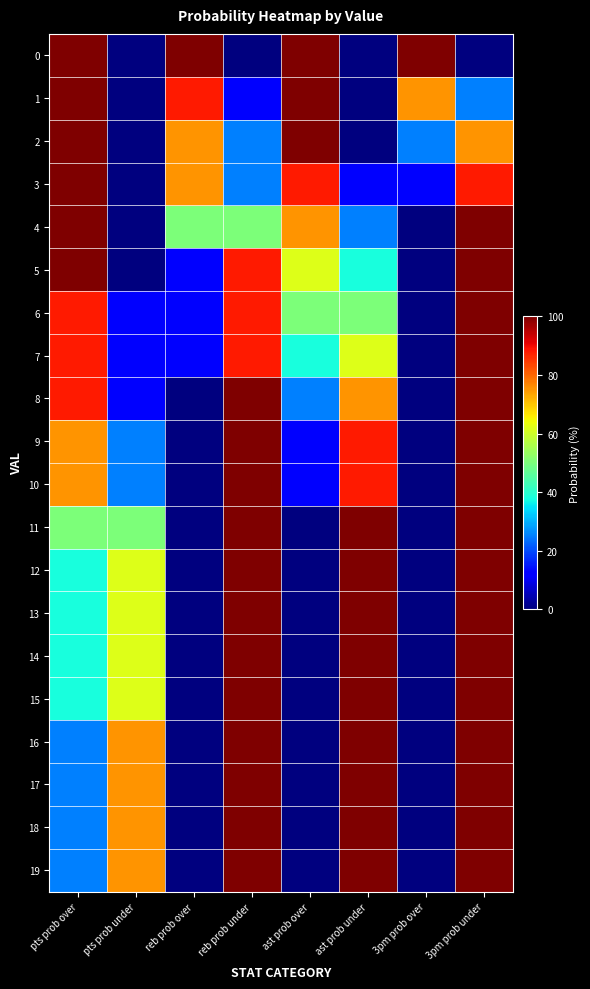

Reading right to left, what are all the values shown in this chart?

0: 3pm prob under=0	3pm prob over=100	ast prob under=0	ast prob over=100	reb prob under=0	reb prob over=100	pts prob under=0	pts prob over=100
1: 3pm prob under=25	3pm prob over=75	ast prob under=0	ast prob over=100	reb prob under=12	reb prob over=88	pts prob under=0	pts prob over=100
2: 3pm prob under=75	3pm prob over=25	ast prob under=0	ast prob over=100	reb prob under=25	reb prob over=75	pts prob under=0	pts prob over=100
3: 3pm prob under=88	3pm prob over=12	ast prob under=12	ast prob over=88	reb prob under=25	reb prob over=75	pts prob under=0	pts prob over=100
4: 3pm prob under=100	3pm prob over=0	ast prob under=25	ast prob over=75	reb prob under=50	reb prob over=50	pts prob under=0	pts prob over=100
5: 3pm prob under=100	3pm prob over=0	ast prob under=38	ast prob over=62	reb prob under=88	reb prob over=12	pts prob under=0	pts prob over=100
6: 3pm prob under=100	3pm prob over=0	ast prob under=50	ast prob over=50	reb prob under=88	reb prob over=12	pts prob under=12	pts prob over=88
7: 3pm prob under=100	3pm prob over=0	ast prob under=62	ast prob over=38	reb prob under=88	reb prob over=12	pts prob under=12	pts prob over=88
8: 3pm prob under=100	3pm prob over=0	ast prob under=75	ast prob over=25	reb prob under=100	reb prob over=0	pts prob under=12	pts prob over=88
9: 3pm prob under=100	3pm prob over=0	ast prob under=88	ast prob over=12	reb prob under=100	reb prob over=0	pts prob under=25	pts prob over=75
10: 3pm prob under=100	3pm prob over=0	ast prob under=88	ast prob over=12	reb prob under=100	reb prob over=0	pts prob under=25	pts prob over=75
11: 3pm prob under=100	3pm prob over=0	ast prob under=100	ast prob over=0	reb prob under=100	reb prob over=0	pts prob under=50	pts prob over=50
12: 3pm prob under=100	3pm prob over=0	ast prob under=100	ast prob over=0	reb prob under=100	reb prob over=0	pts prob under=62	pts prob over=38
13: 3pm prob under=100	3pm prob over=0	ast prob under=100	ast prob over=0	reb prob under=100	reb prob over=0	pts prob under=62	pts prob over=38
14: 3pm prob under=100	3pm prob over=0	ast prob under=100	ast prob over=0	reb prob under=100	reb prob over=0	pts prob under=62	pts prob over=38
15: 3pm prob under=100	3pm prob over=0	ast prob under=100	ast prob over=0	reb prob under=100	reb prob over=0	pts prob under=62	pts prob over=38
16: 3pm prob under=100	3pm prob over=0	ast prob under=100	ast prob over=0	reb prob under=100	reb prob over=0	pts prob under=75	pts prob over=25
17: 3pm prob under=100	3pm prob over=0	ast prob under=100	ast prob over=0	reb prob under=100	reb prob over=0	pts prob under=75	pts prob over=25
18: 3pm prob under=100	3pm prob over=0	ast prob under=100	ast prob over=0	reb prob under=100	reb prob over=0	pts prob under=75	pts prob over=25
19: 3pm prob under=100	3pm prob over=0	ast prob under=100	ast prob over=0	reb prob under=100	reb prob over=0	pts prob under=75	pts prob over=25